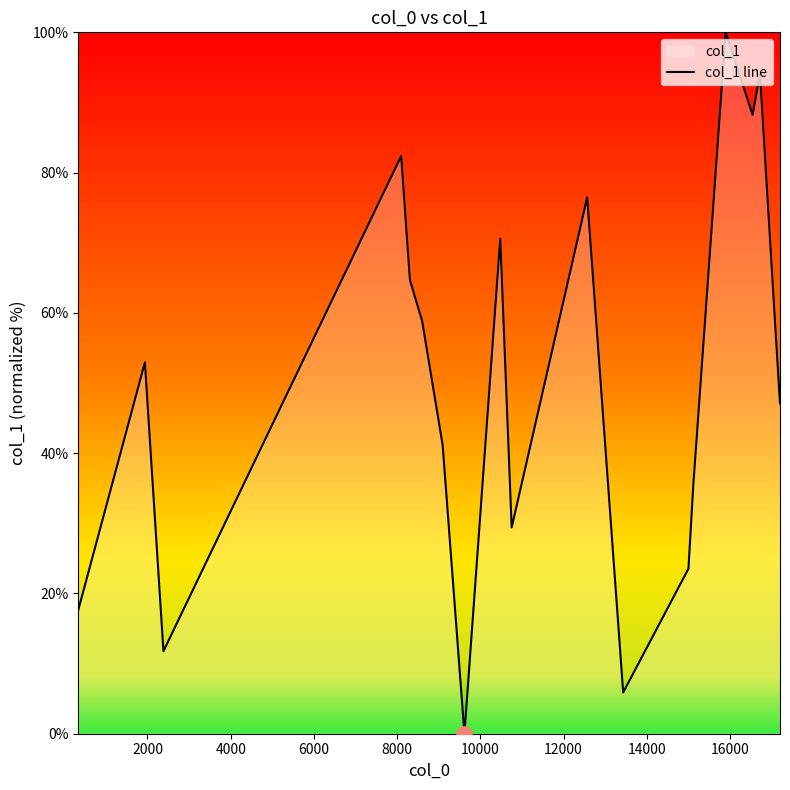

What is the difference between the maximum and minimum values?

100.0